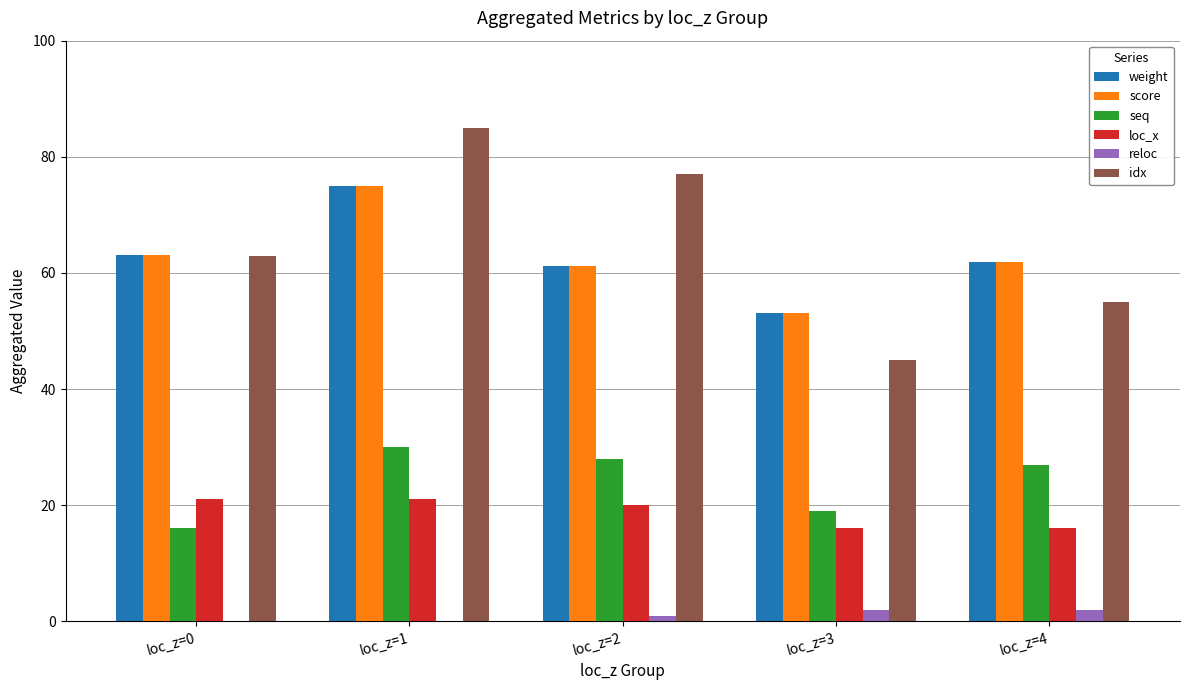

What is the sum of all seq values?

120.0